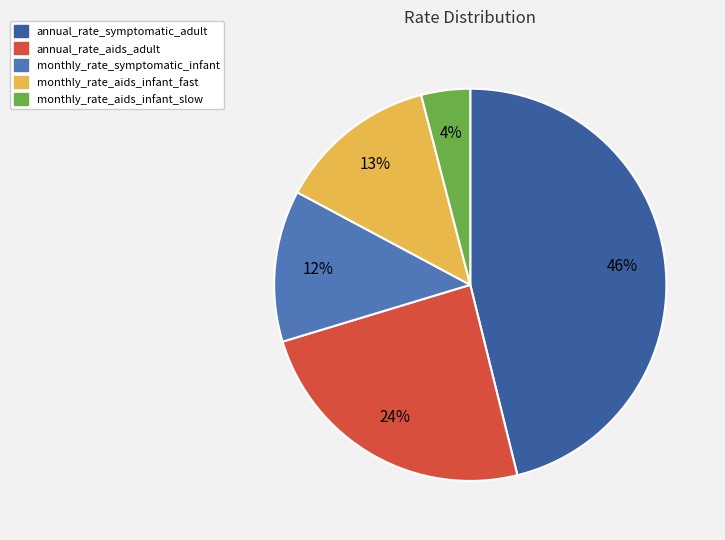

Is annual_rate_aids_adult the majority of the pie?

No